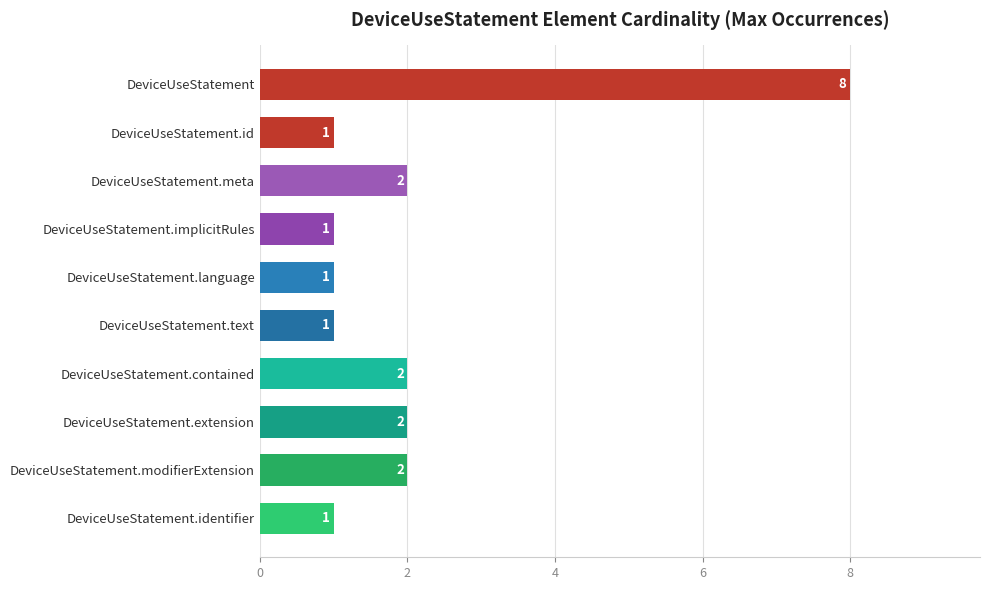

The chart shows a value of 1 at DeviceUseStatement.id. True or false?

True